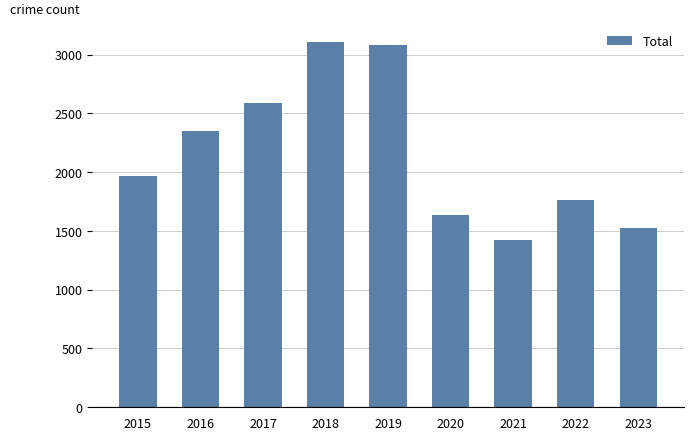

Reading right to left, list all the values displayed in this chart.

2023=1527	2022=1760	2021=1422	2020=1634	2019=3080	2018=3105	2017=2592	2016=2352	2015=1968